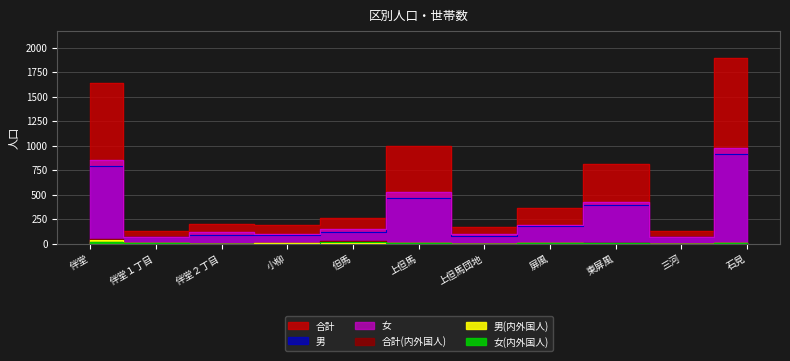

What is the label of the 2nd point from the left?

伴堂１丁目